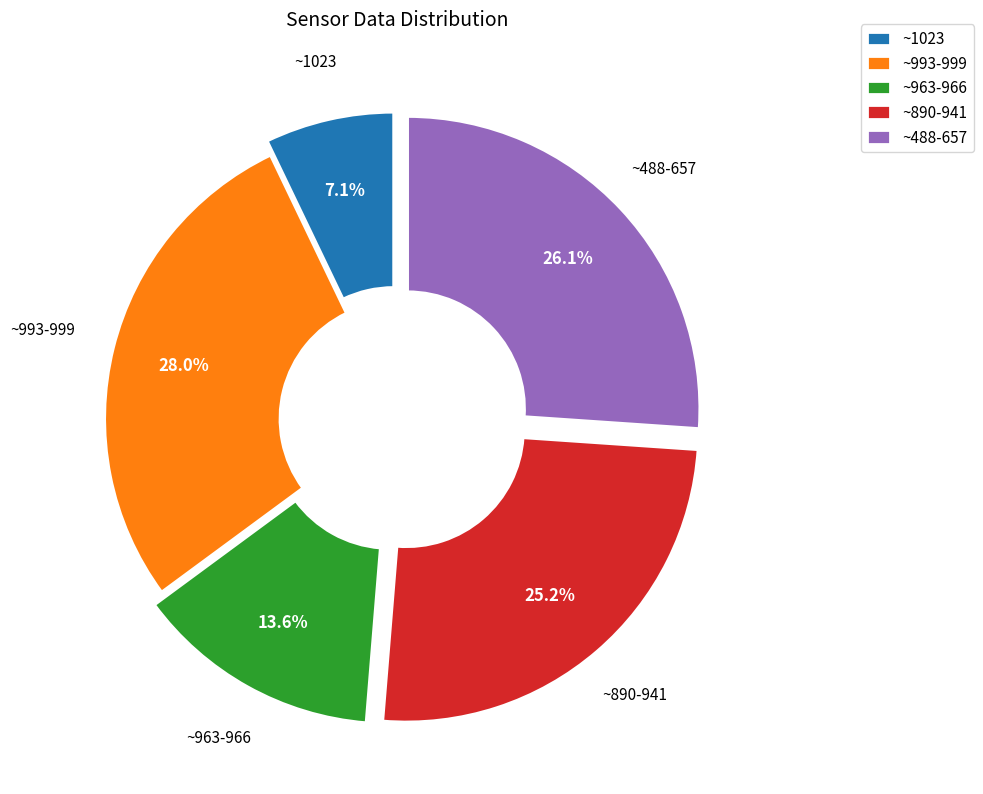

Is there any slice that represents more than half of the pie?

No